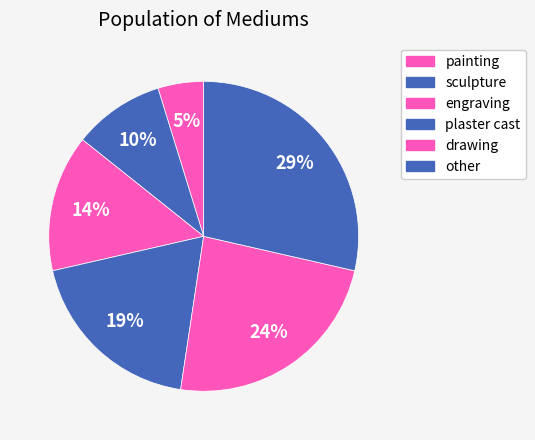

How many segments does this pie chart have?

6